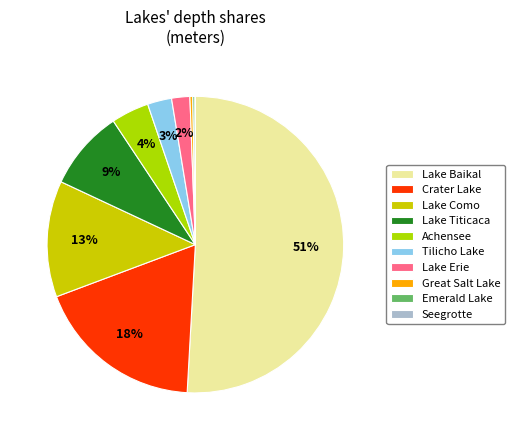

To the nearest percent, what is the combined percentage of Crater Lake and Seegrotte?

18%